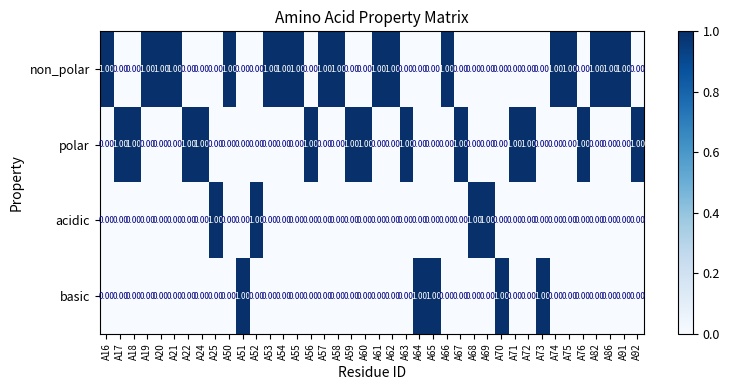

What is the sum of all non_polar values?

18